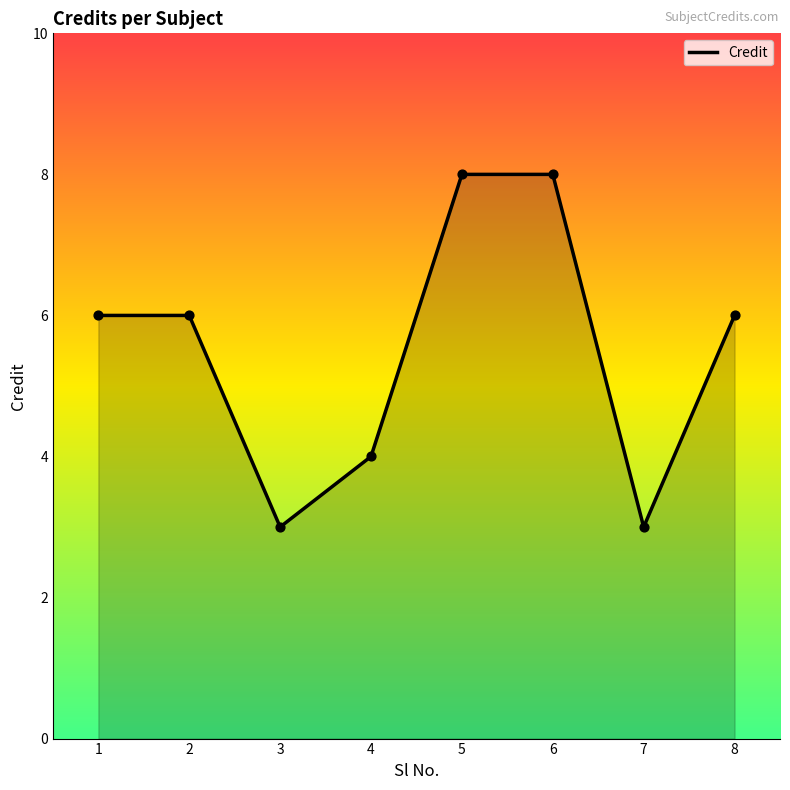

Approximately how many times larger is the value at 5 compared to 2?

1.3